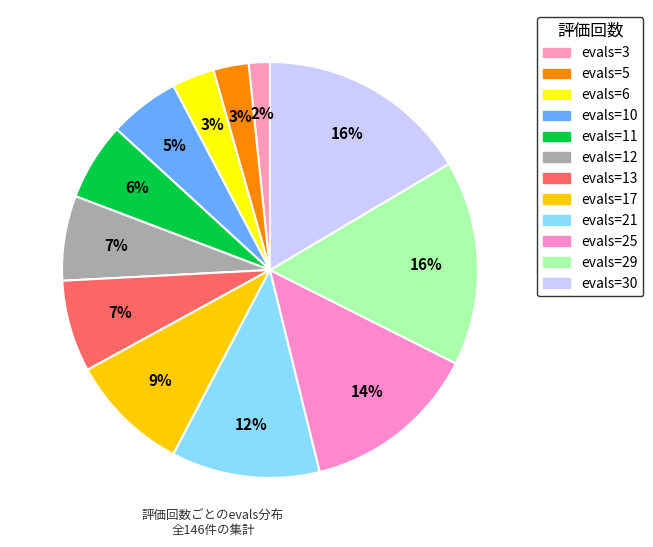

How many segments does this pie chart have?

12